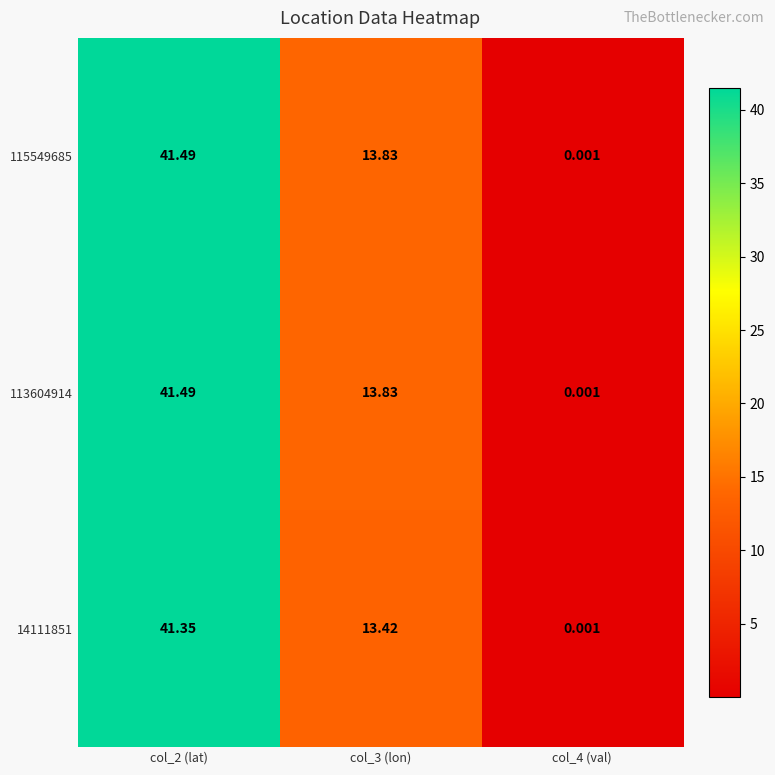

Is the value of 113604914 at col_4 (val) greater than the value of 115549685 at col_2 (lat)?

No